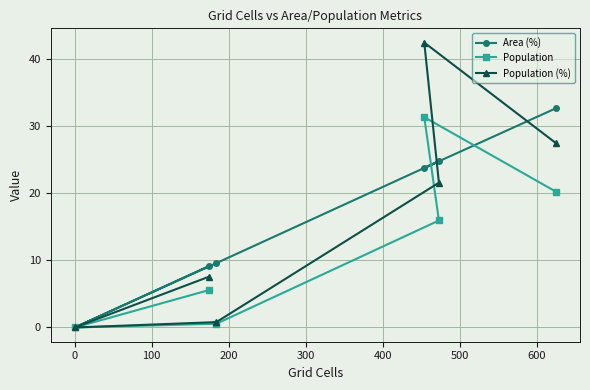

How many values in Population (%) are above zero?

5